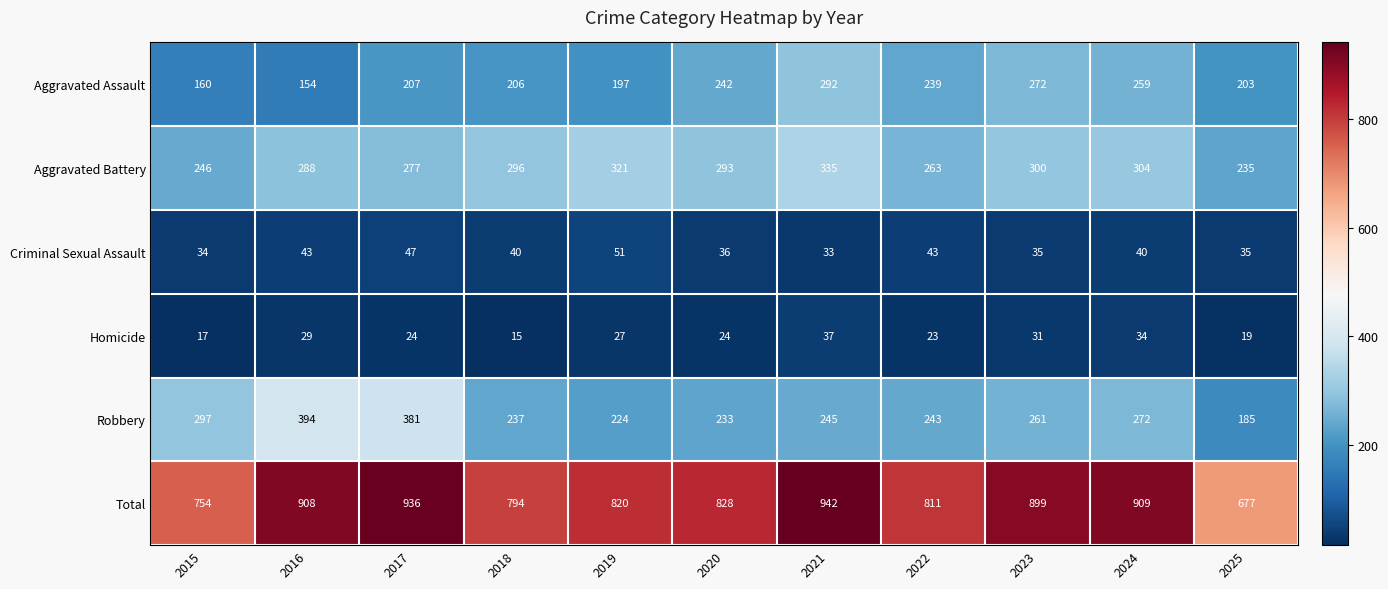

True or false: Aggravated Battery has a value of 277 at 2017.

True